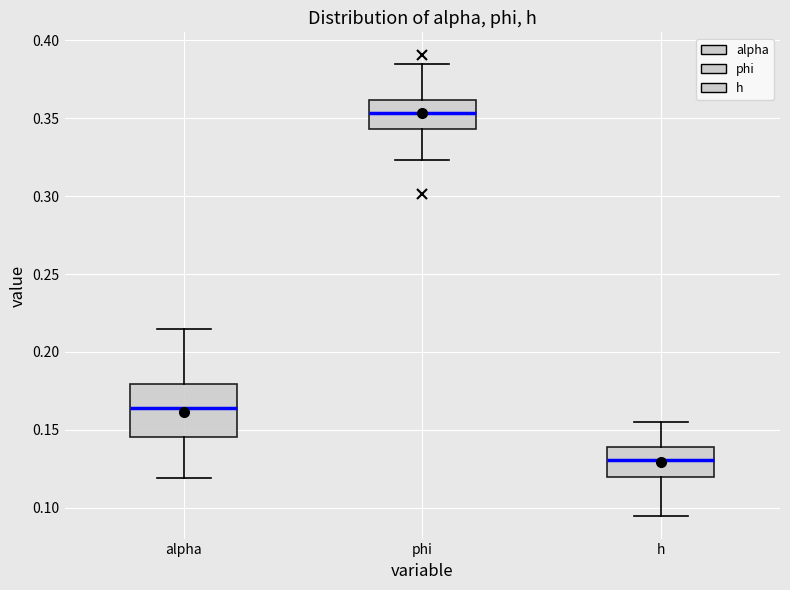

Reading left to right, transcribe this box plot: for each box, give where its median line is, the range the box spans, and where its two whiskers end, as read against the y-axis. The values are not printed on the chart, so give them approximately, as read against the axis.

alpha: median 0.165, box 0.145 to 0.180, whiskers 0.120 to 0.215
phi: median 0.355, box 0.345 to 0.360, whiskers 0.325 to 0.385
h: median 0.130, box 0.120 to 0.140, whiskers 0.095 to 0.155